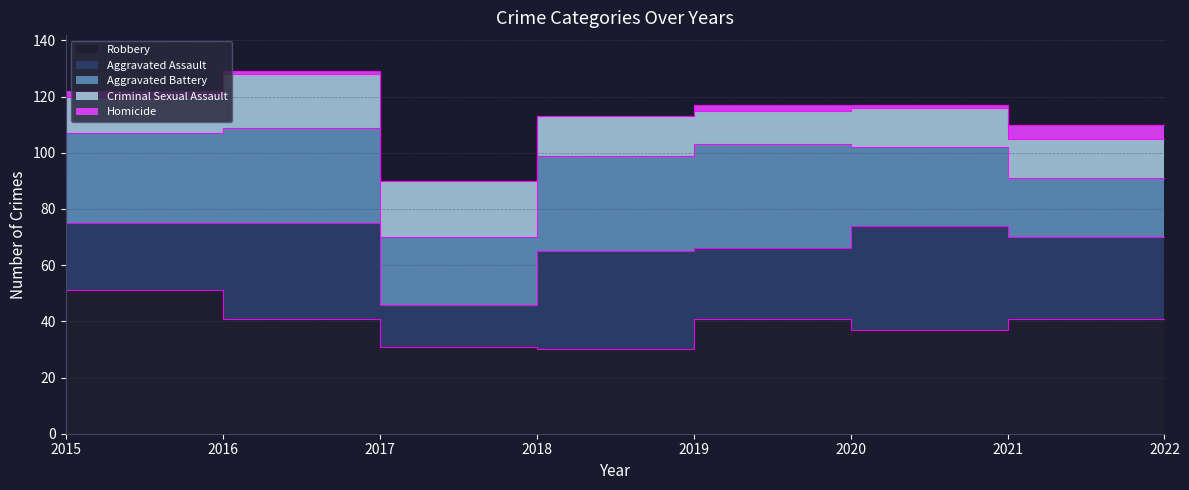

At which category is the sum across all series the highest?

2017